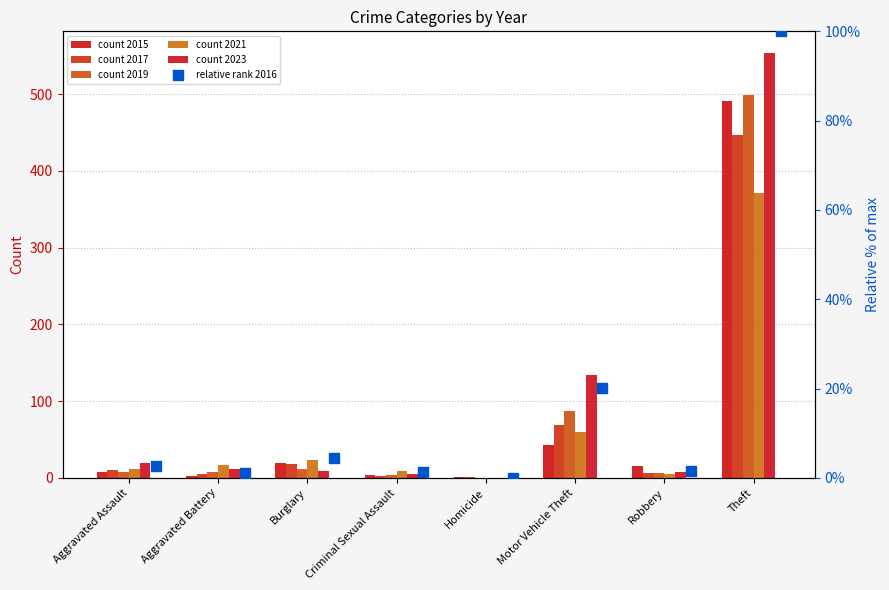

Which series contains the highest Y value?

count 2023